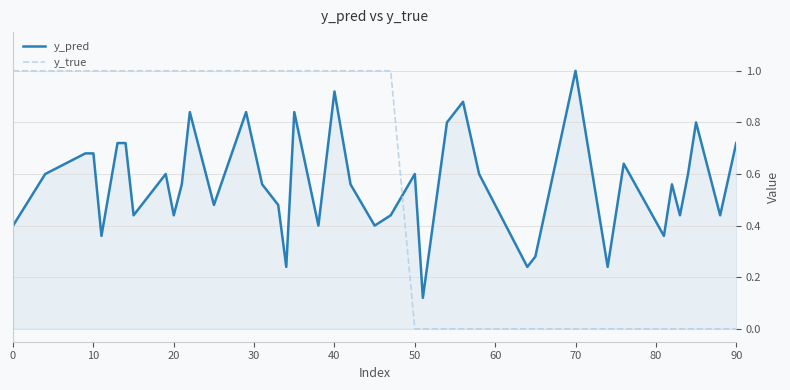

How many intersections are there between y_pred and y_true?

1